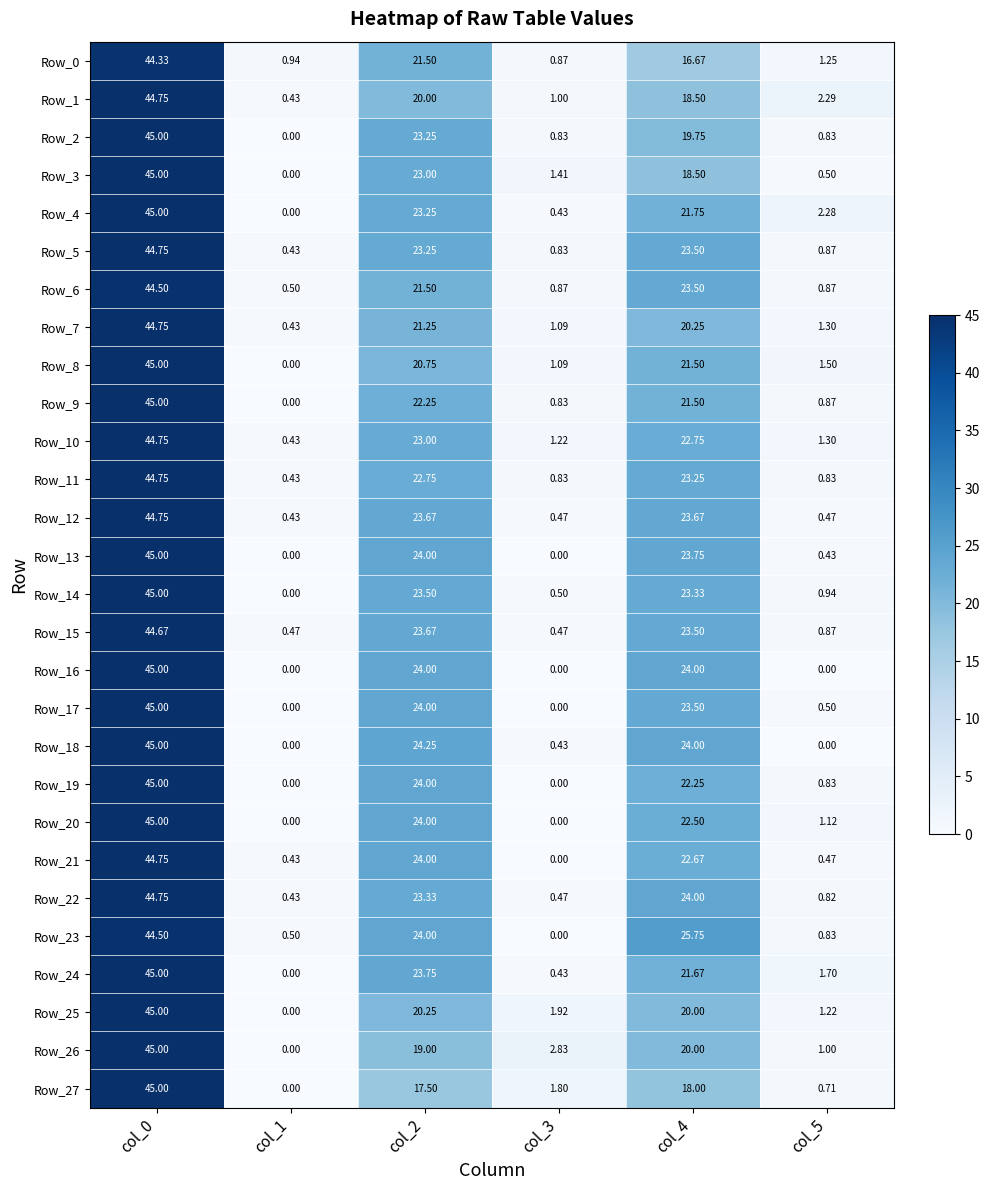

Is the value of Row_10 at col_4 greater than the value of Row_18 at col_1?

Yes